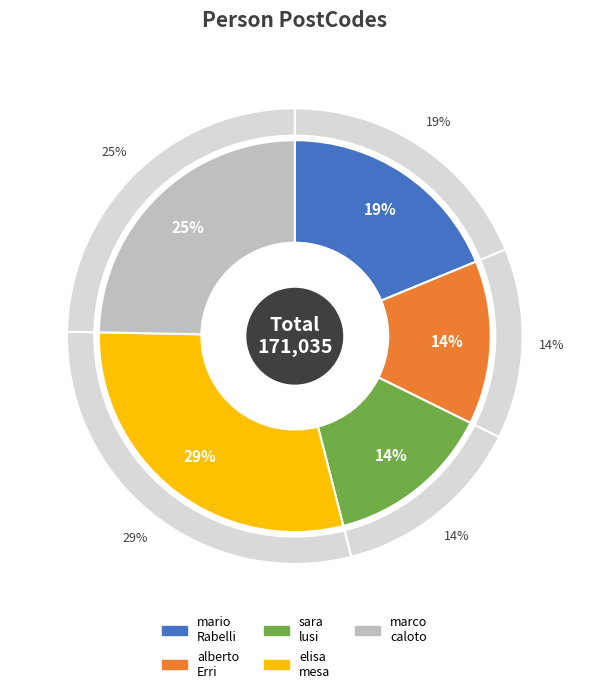

What is the largest slice in the pie chart?

elisa mesa
(Italia)